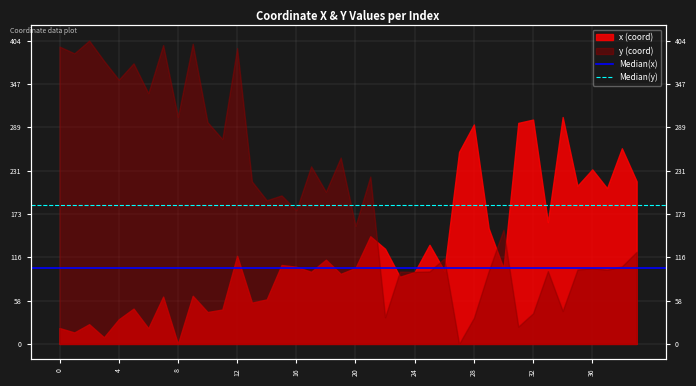

True or false: Median(y) has a value of 184.8 at 4.

True